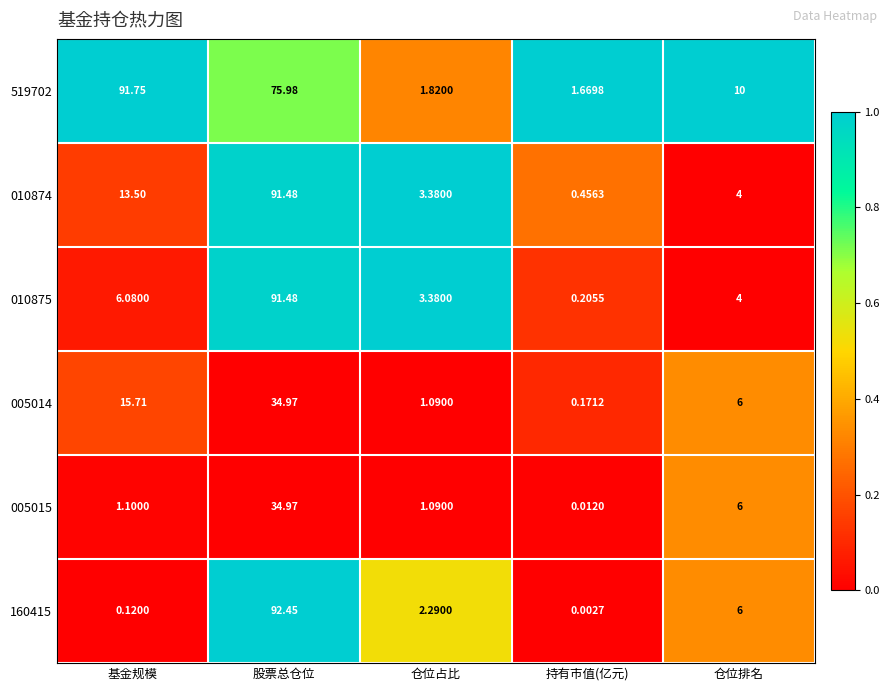

Which label corresponds to the smallest value in the chart?

持有市值(亿元)